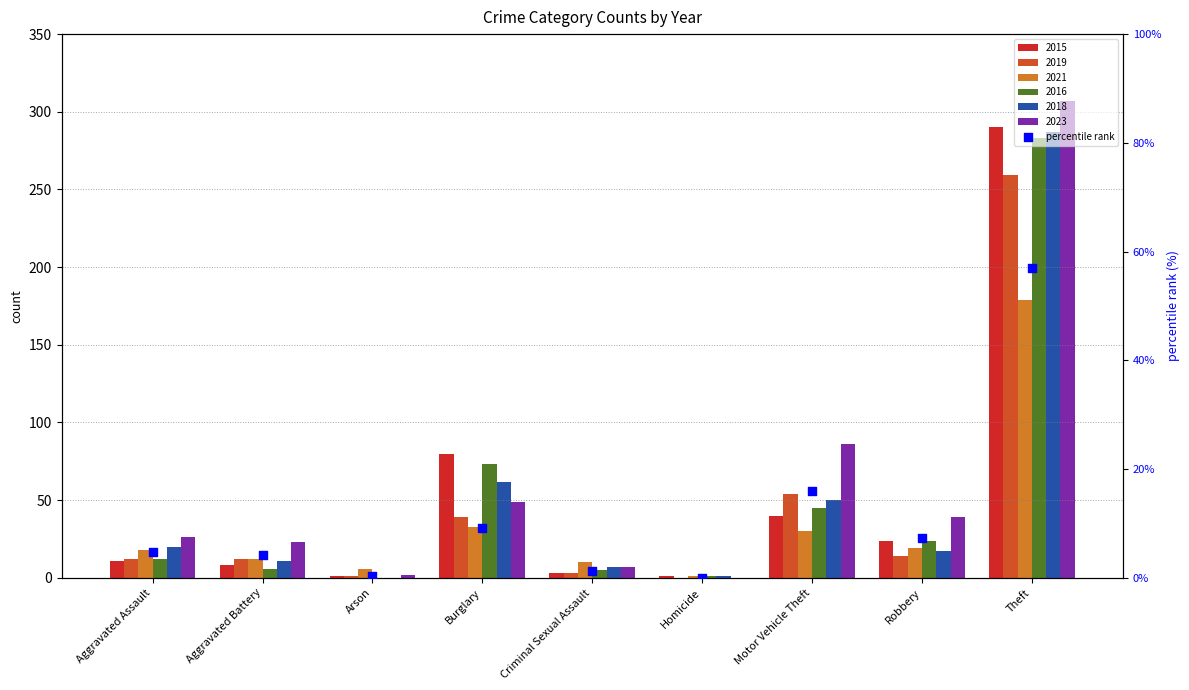

What is the change in value from Criminal Sexual Assault to Homicide?

-1.3